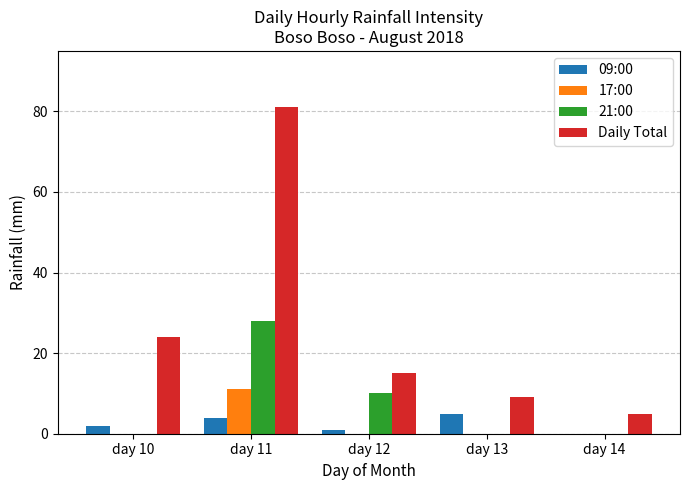

Count the number of categories in the chart.

5